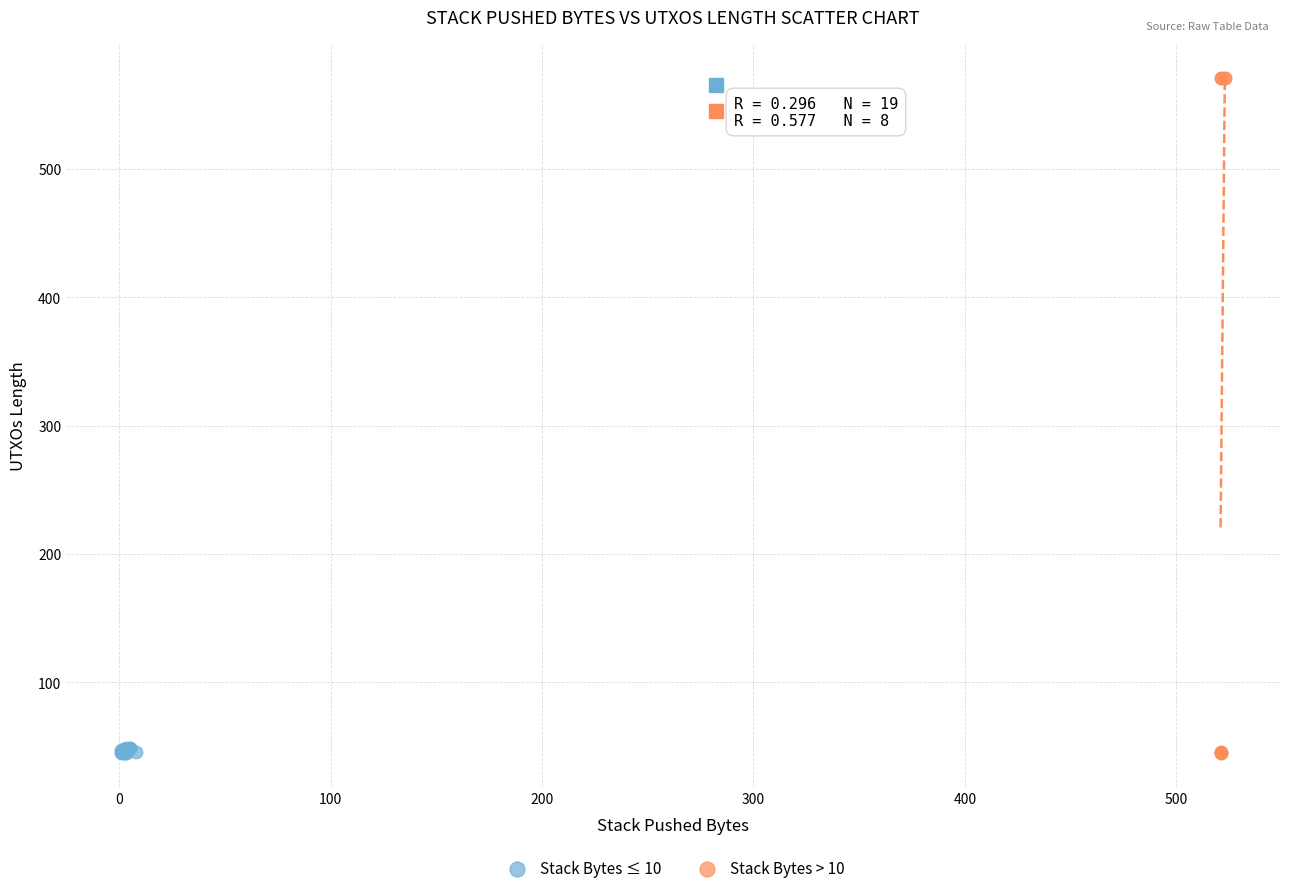

Which series has the widest spread of Y values?

Stack Bytes > 10